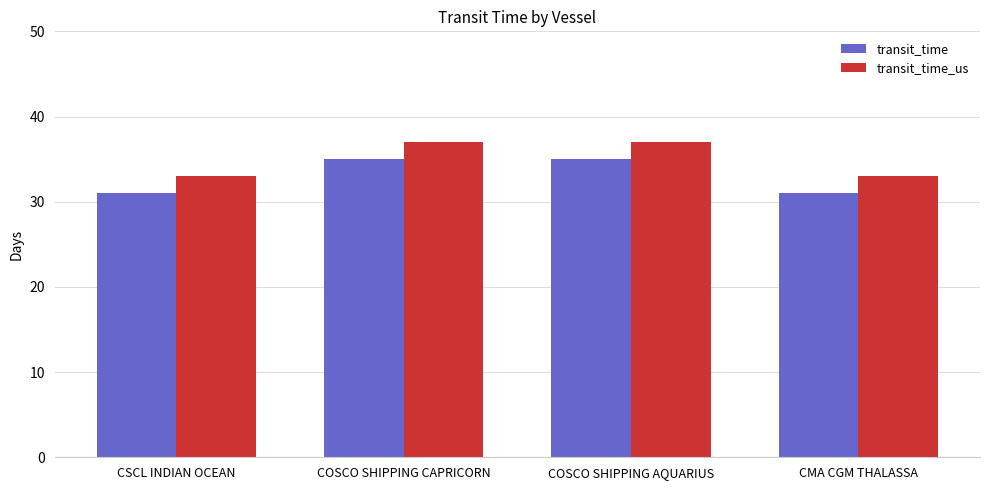

What is the maximum value for transit_time_us?

37